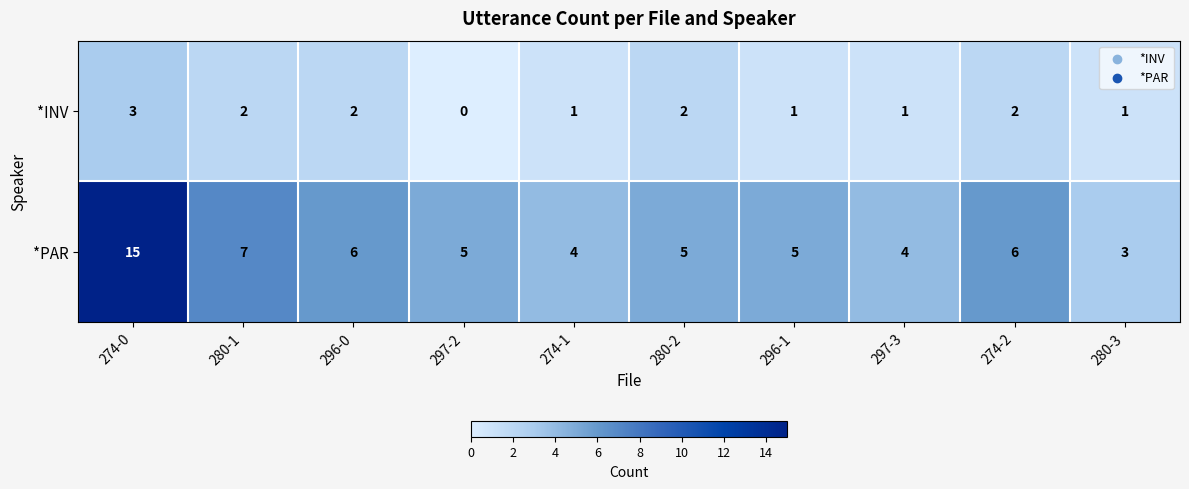

What is the difference between the maximum and minimum values in the *INV series?

3